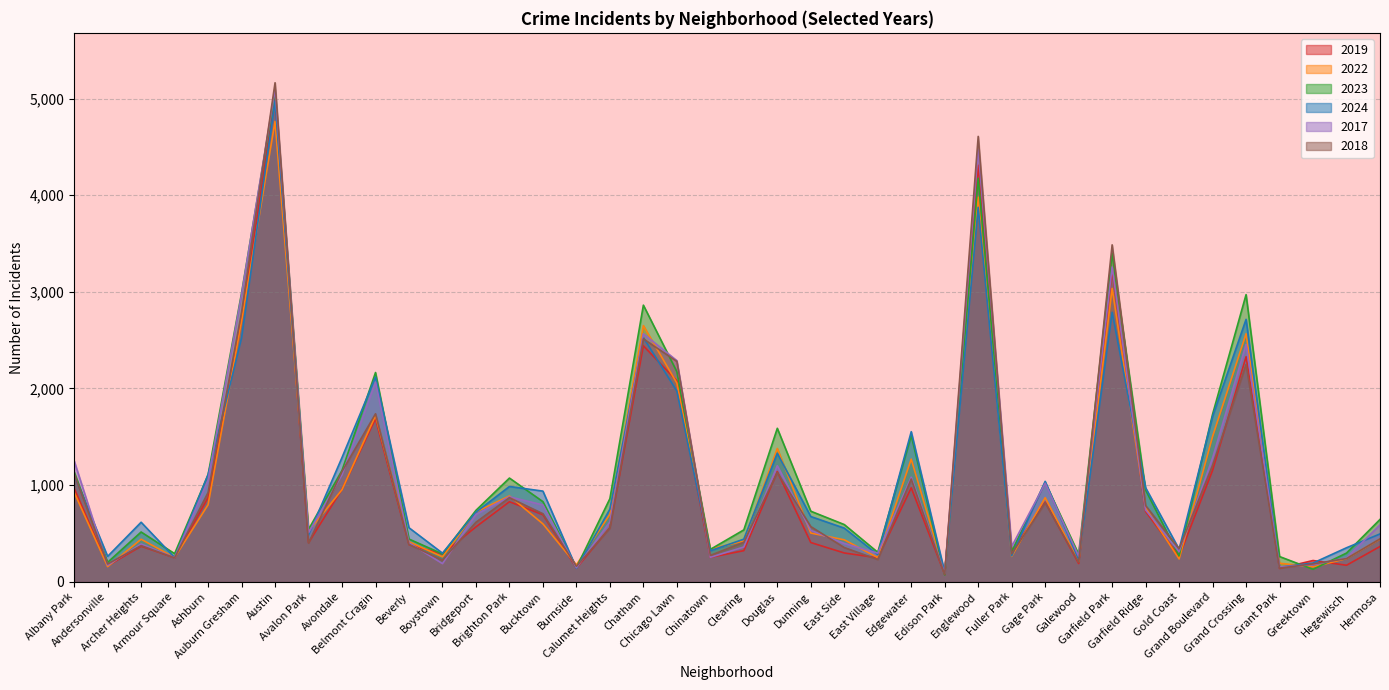

Between Clearing and Hermosa, which series saw the biggest shift?

2017